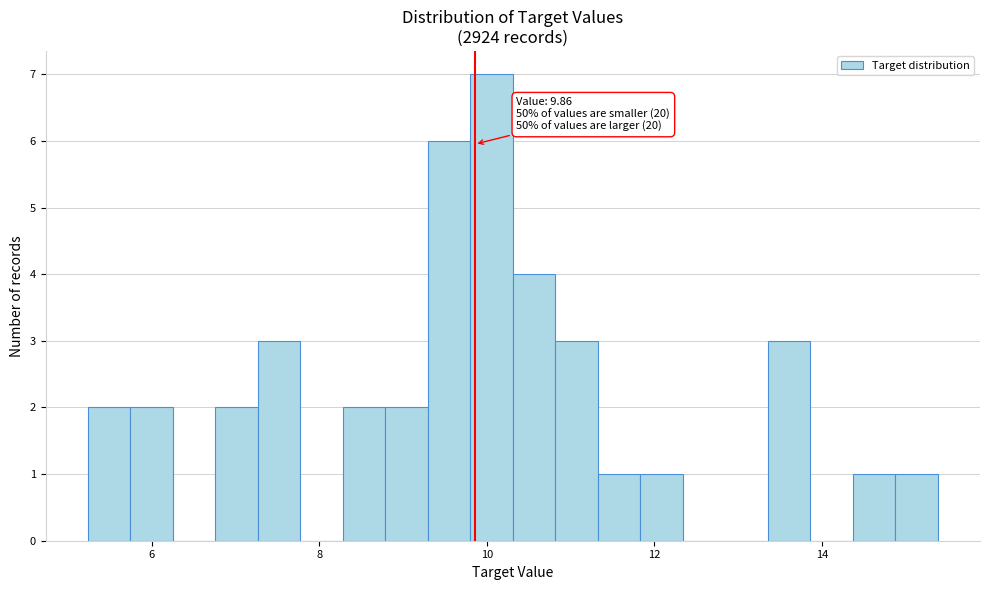

Read against the x-axis, roughly where is the centre of the tallest bar?

10.0